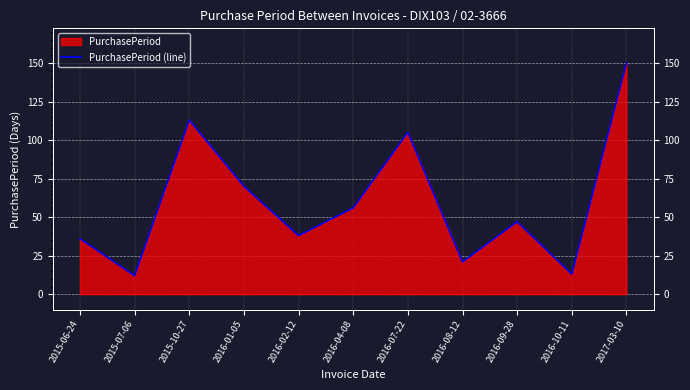

At which label is the value closest to 81?

2016-01-05